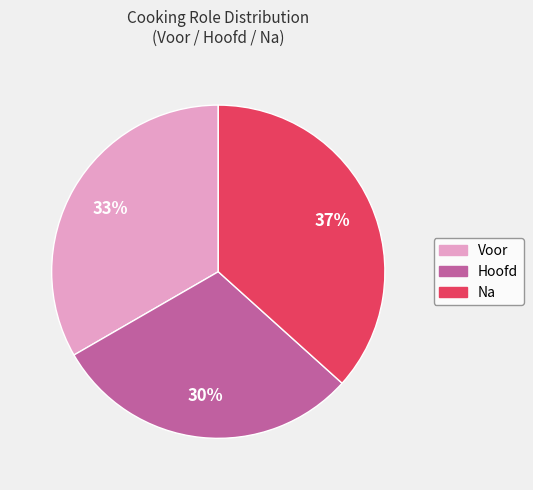

How many slices are in this pie chart?

3